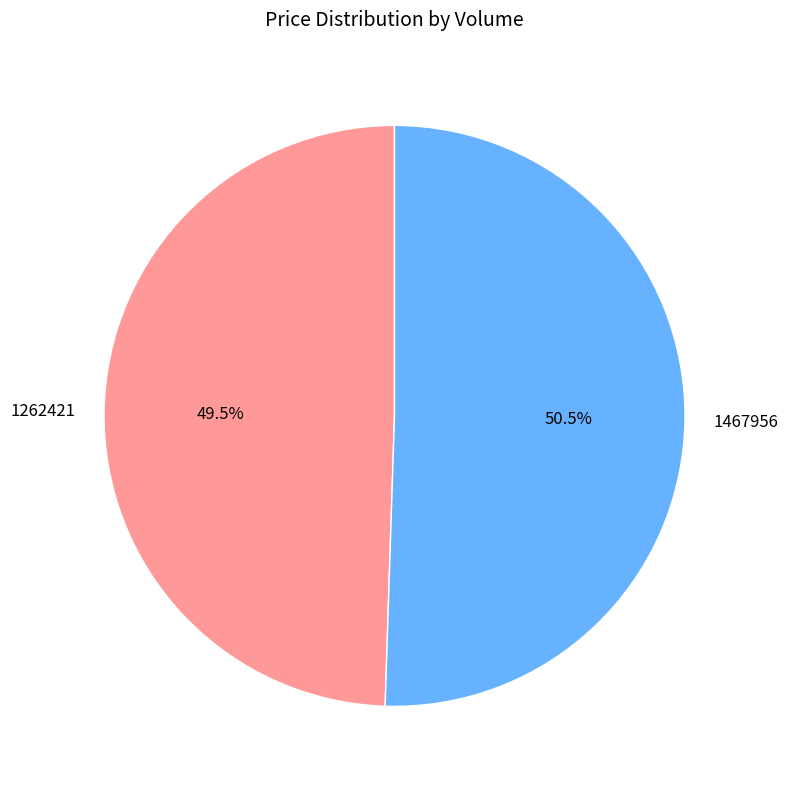

What is the smallest slice in the pie chart?

1262421